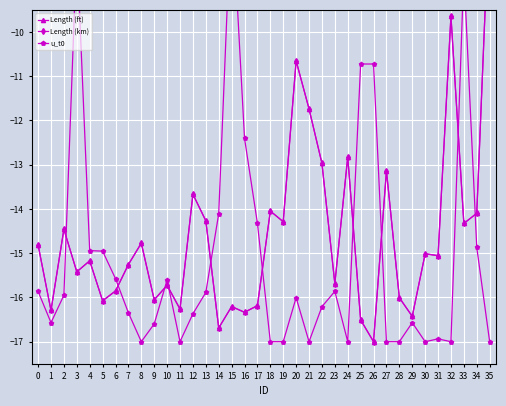

At which label does Length (km) reach its peak?

35